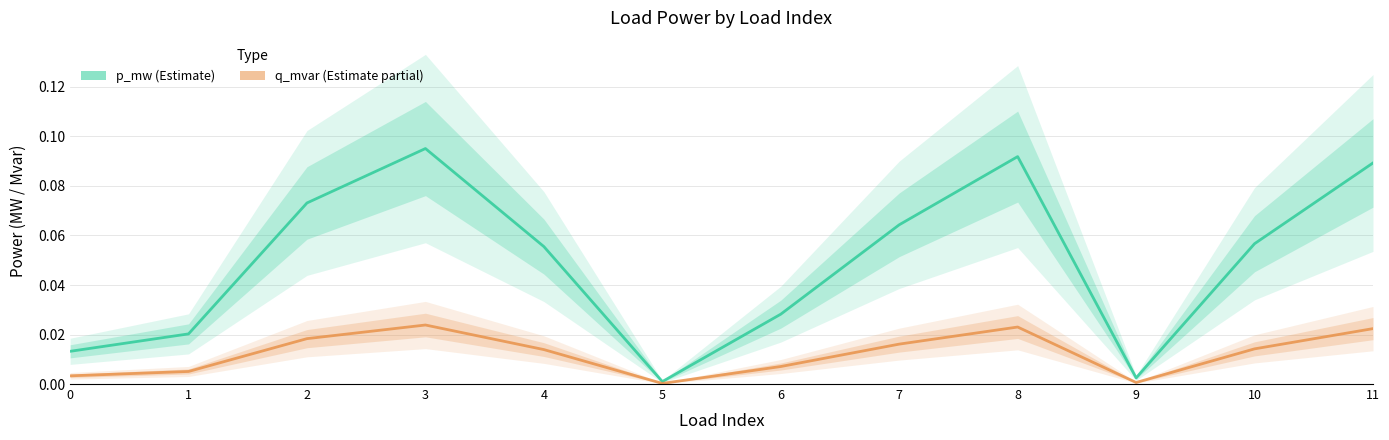

Reading right to left, extract all data points from this chart.

p_mw (Estimate): 0.1	0.1	0.0	0.1	0.1	0.0	0.0	0.1	0.1	0.1	0.0	0.0
q_mvar (Estimate partial): 0.0	0.0	0.0	0.0	0.0	0.0	0.0	0.0	0.0	0.0	0.0	0.0